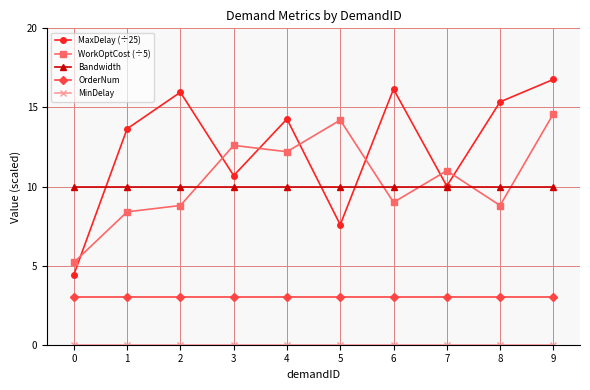

The OrderNum series shows 4.3 at 4. True or false?

False